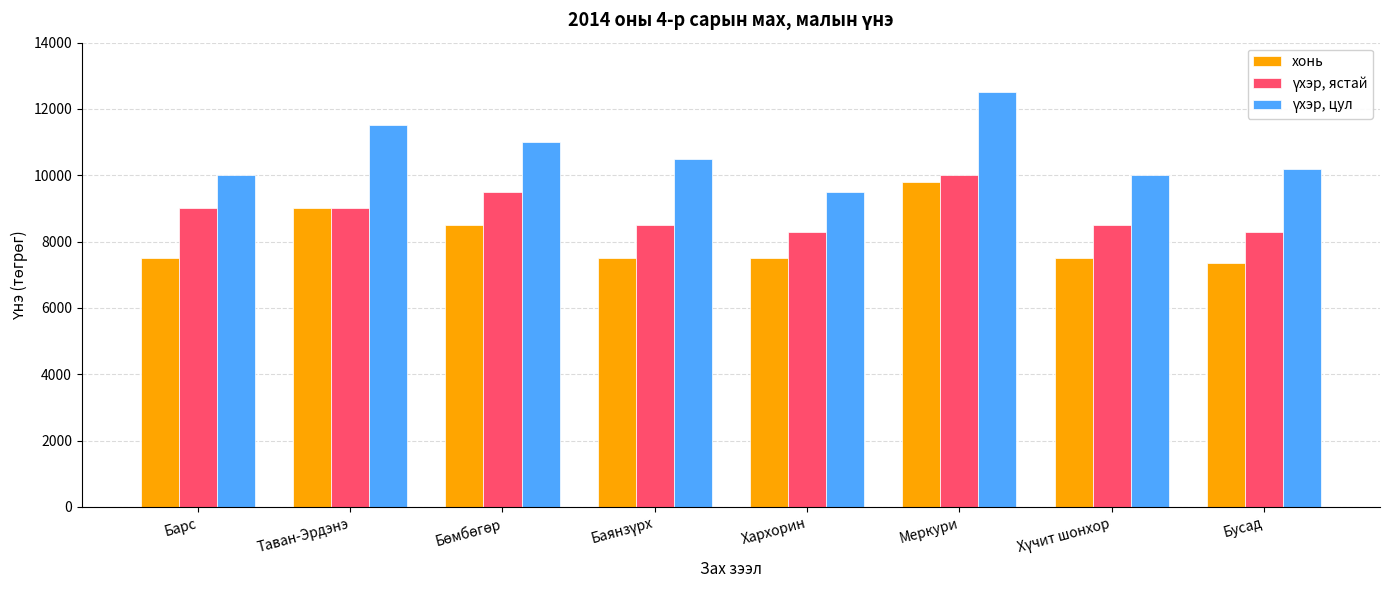

What is the average value of the хонь series?

8081